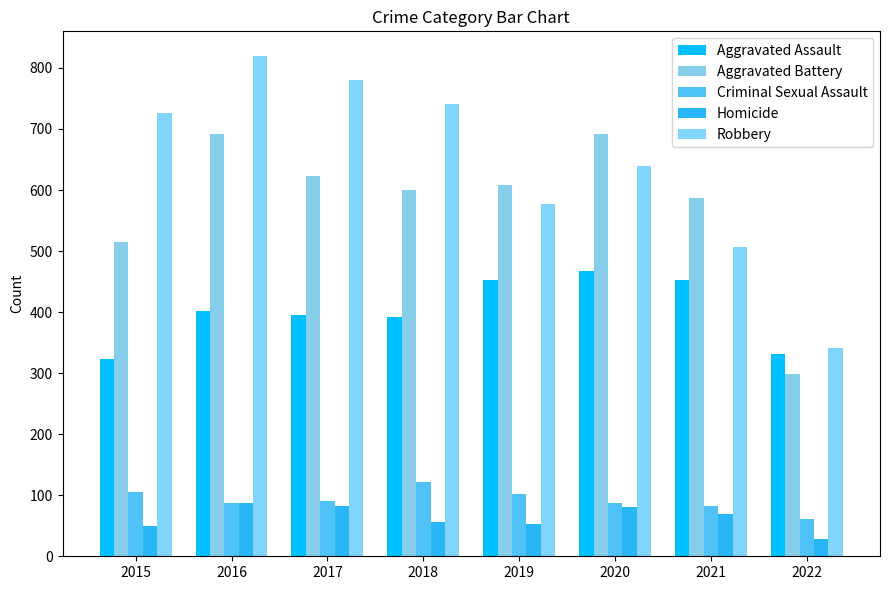

What is the average value of the Aggravated Battery series?

577